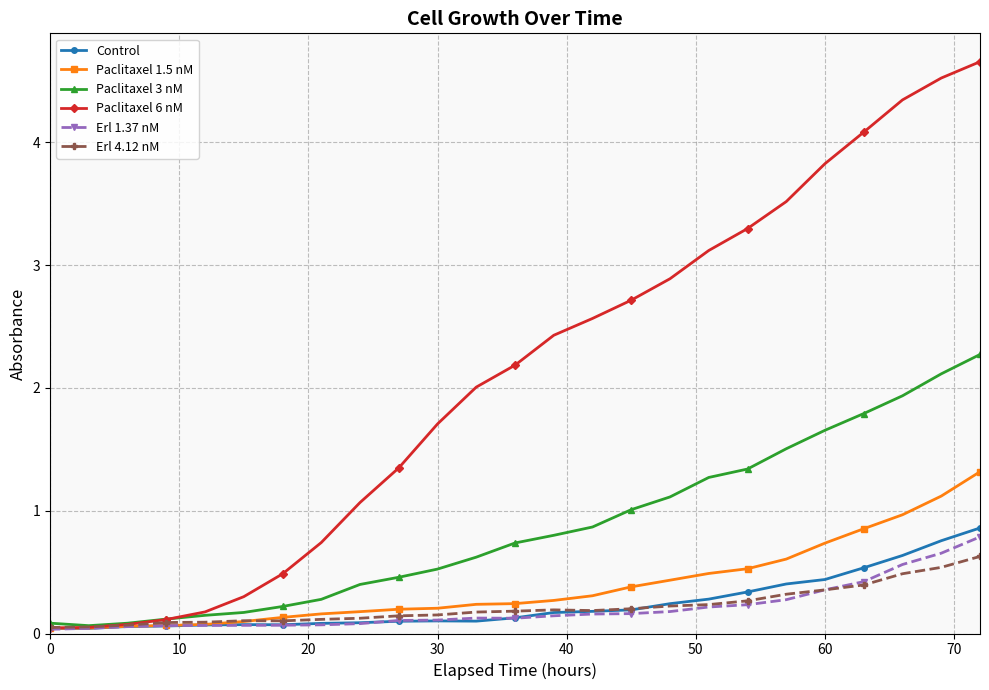

What is the value of the Control point at the 12th from the left?

0.1